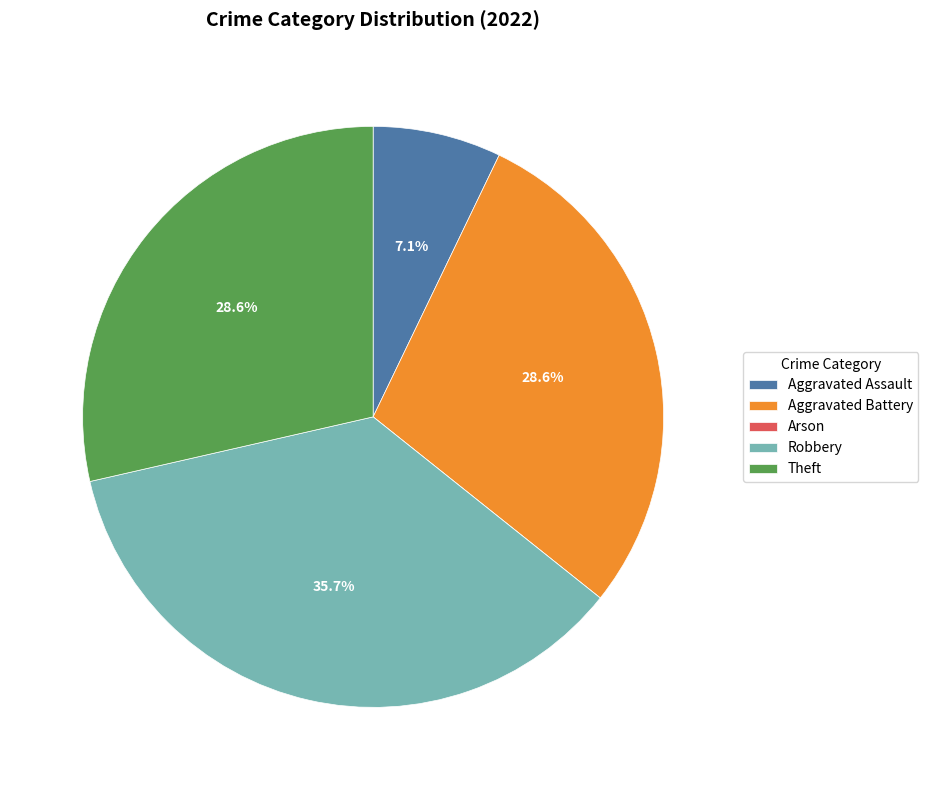

Does Theft represent more than half of the total?

No